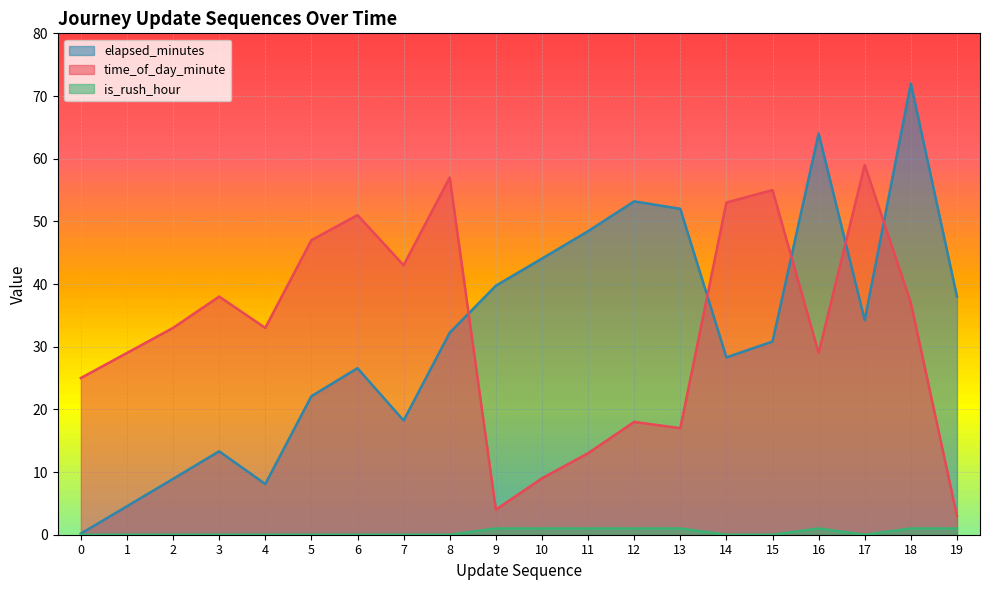

What is the sum of the is_rush_hour values at 10 and 13?

2.0